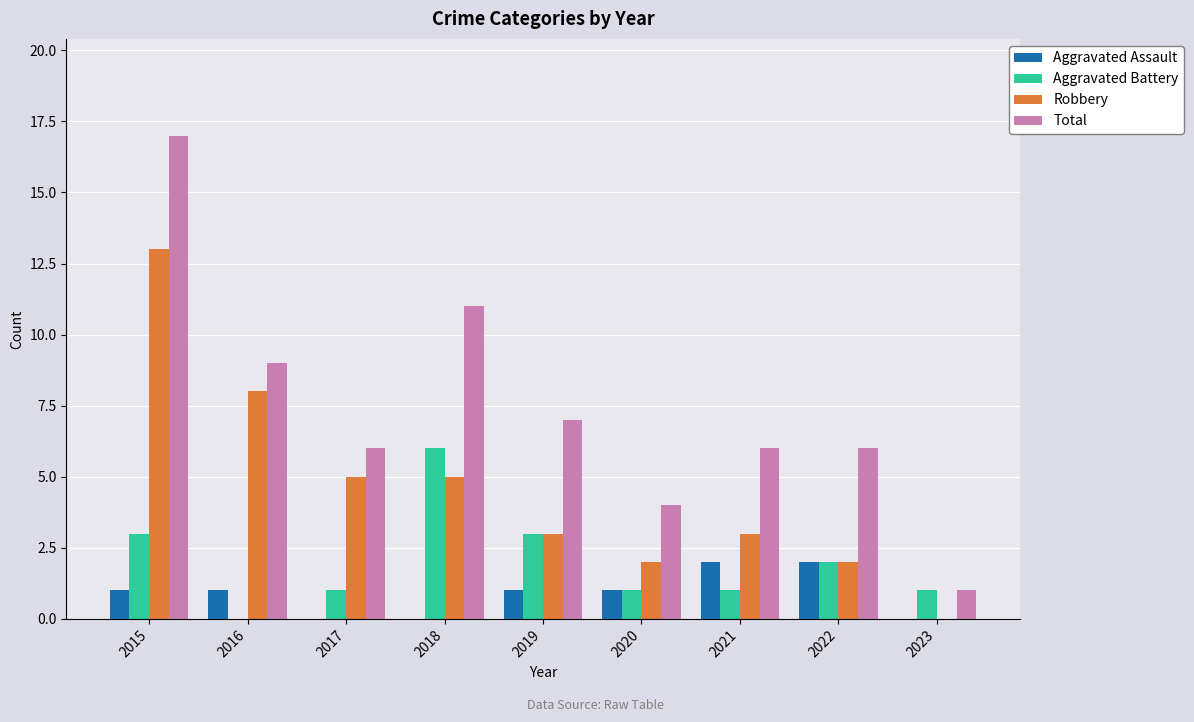

True or false: Total has a value of 9 at 2019.

False